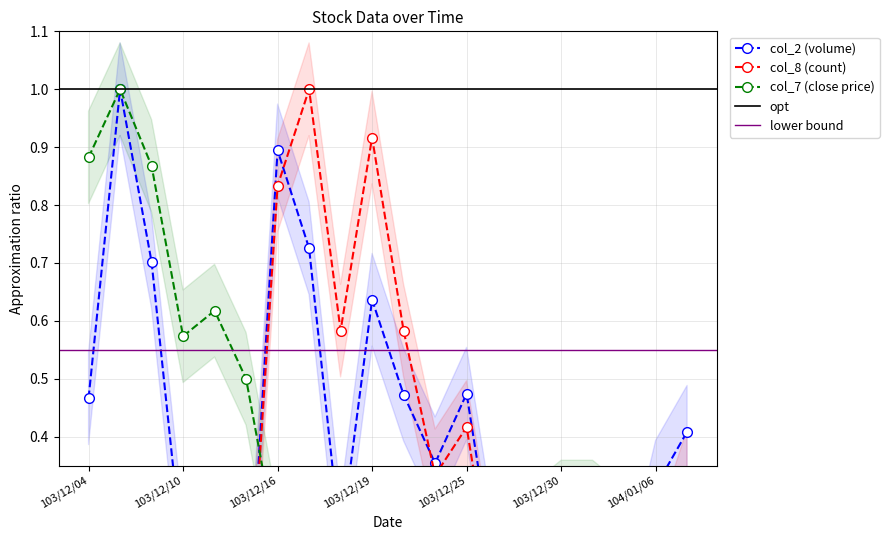

Which category has the lowest value in the col_7 (change) series?

103/12/19